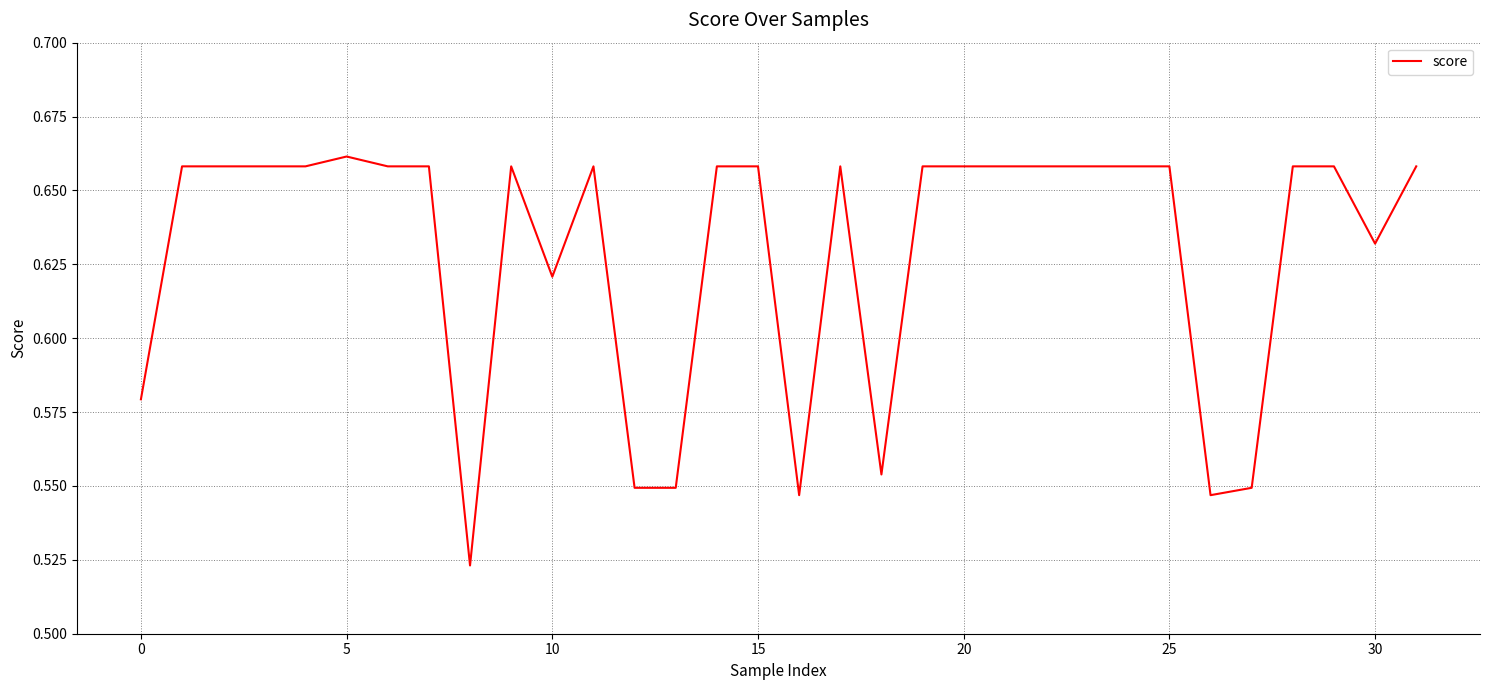

The chart shows a value of 1.0 at 0. True or false?

False